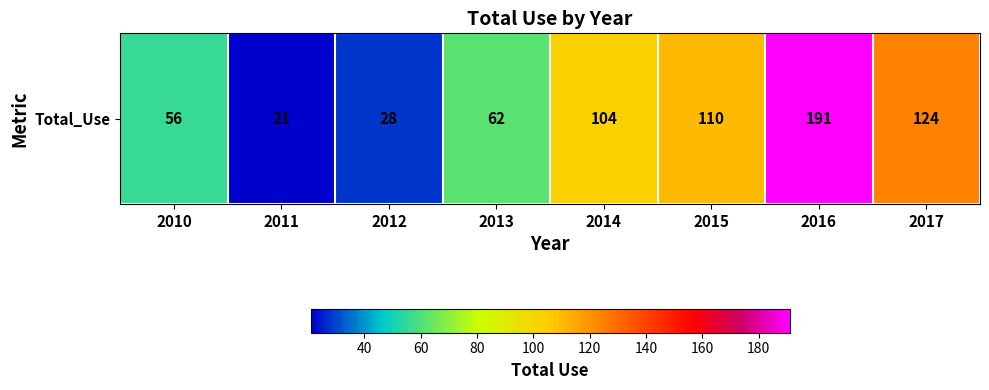

Is it true that the value at 2015 is 110?

True